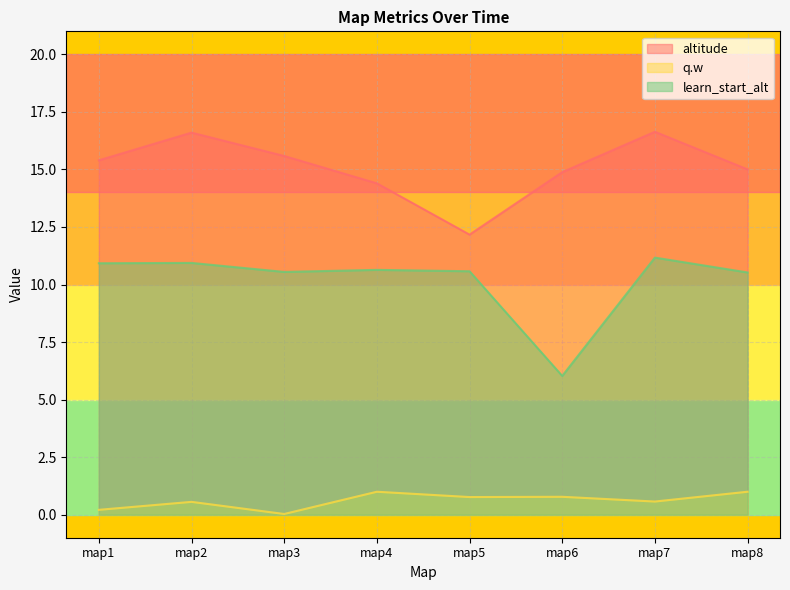

True or false: altitude and learn_start_alt intersect in this chart.

False